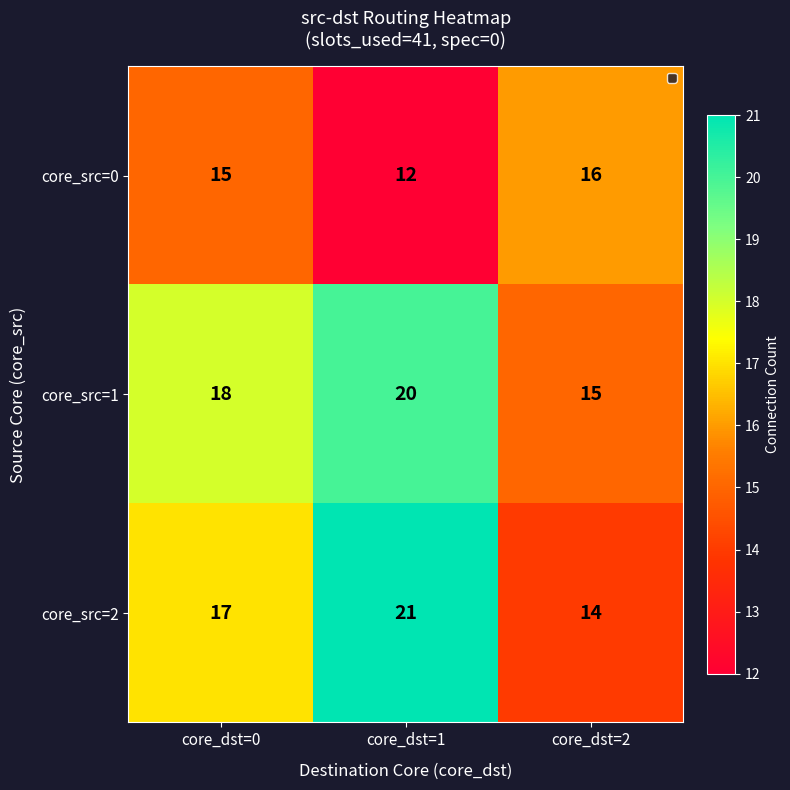

How many core_src=2 values are between 14 and 21?

3